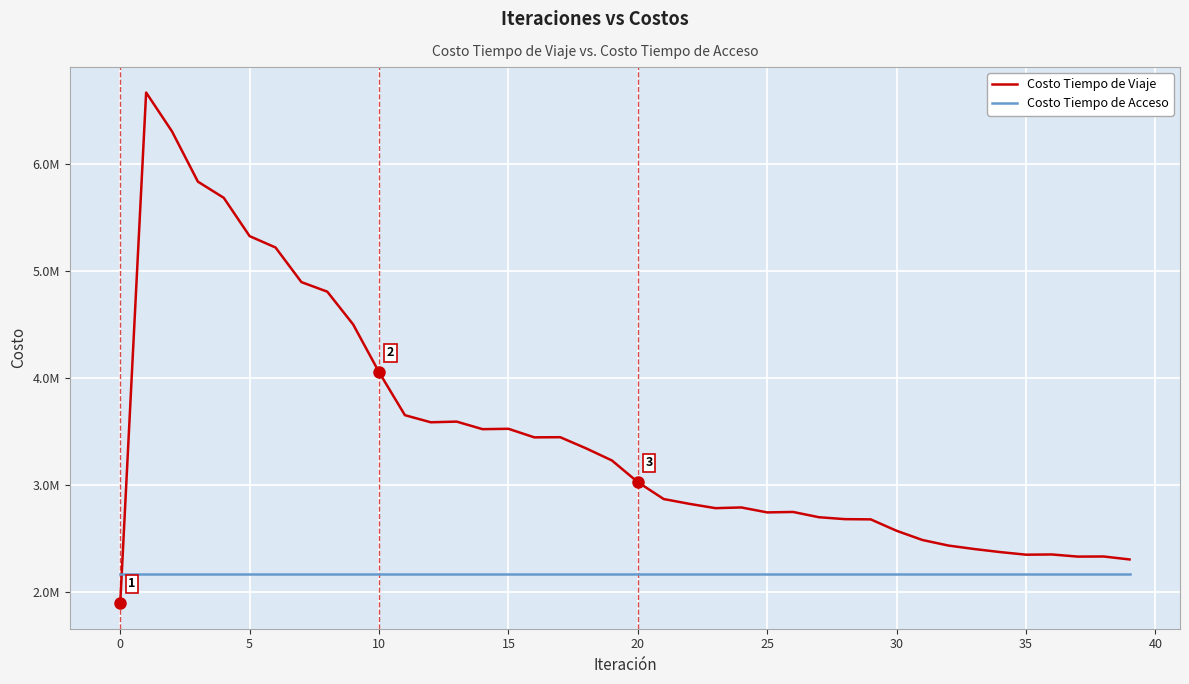

After their last crossing, which series has the higher values: Costo Tiempo de Viaje or Costo Tiempo de Acceso?

Costo Tiempo de Viaje